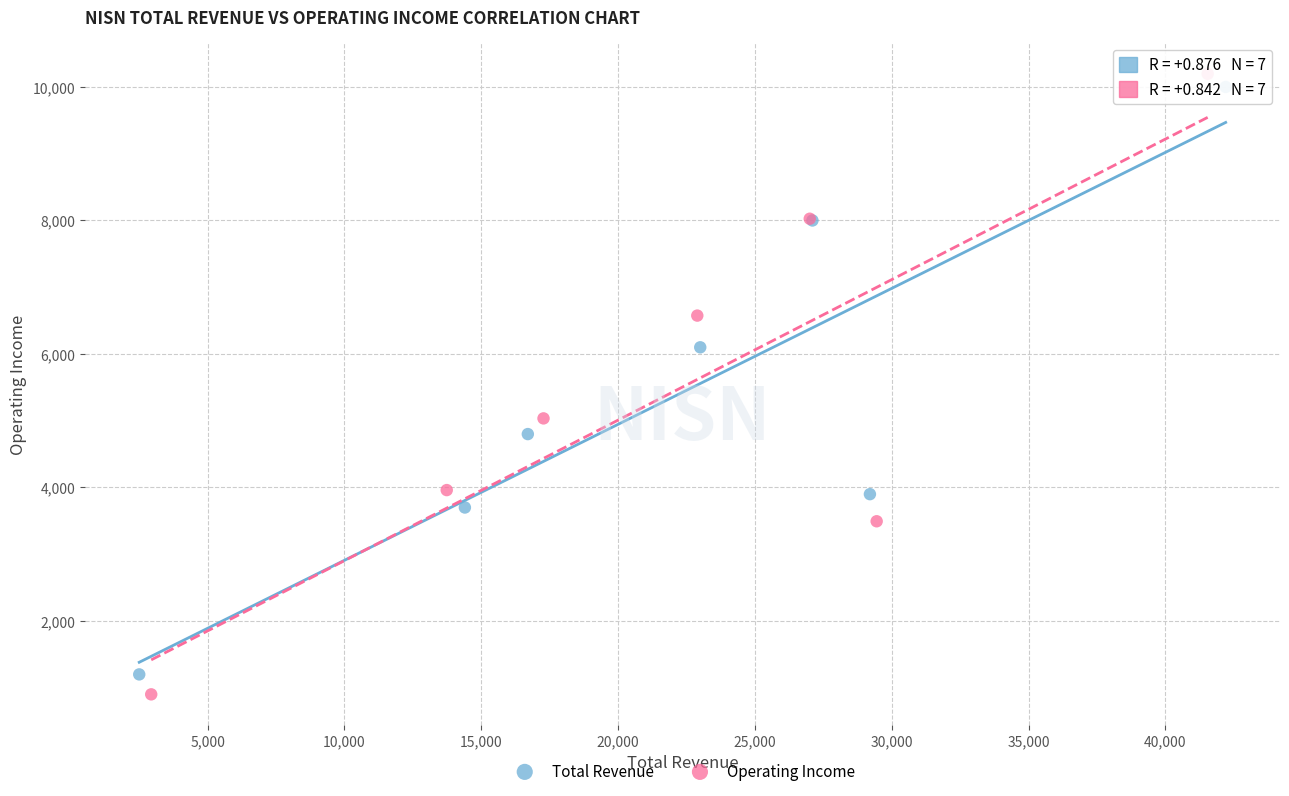

What are all the series names shown in the legend?

Total Revenue, Operating Income